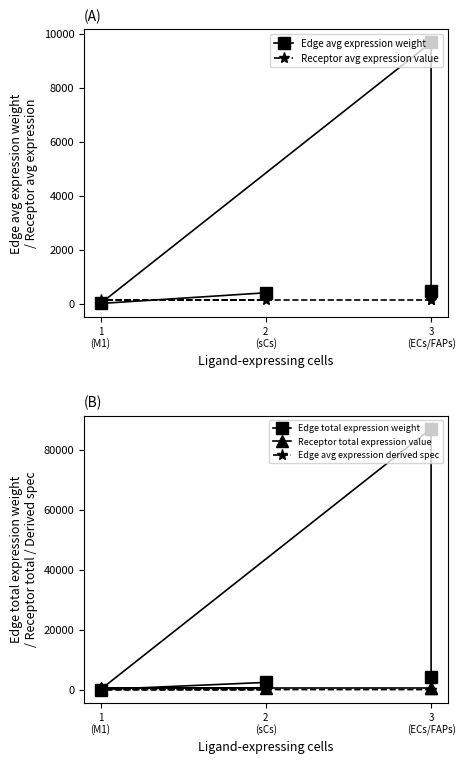

The value of Receptor avg expression value at 3 (ECs/FAPs) is 247.6. True or false?

False